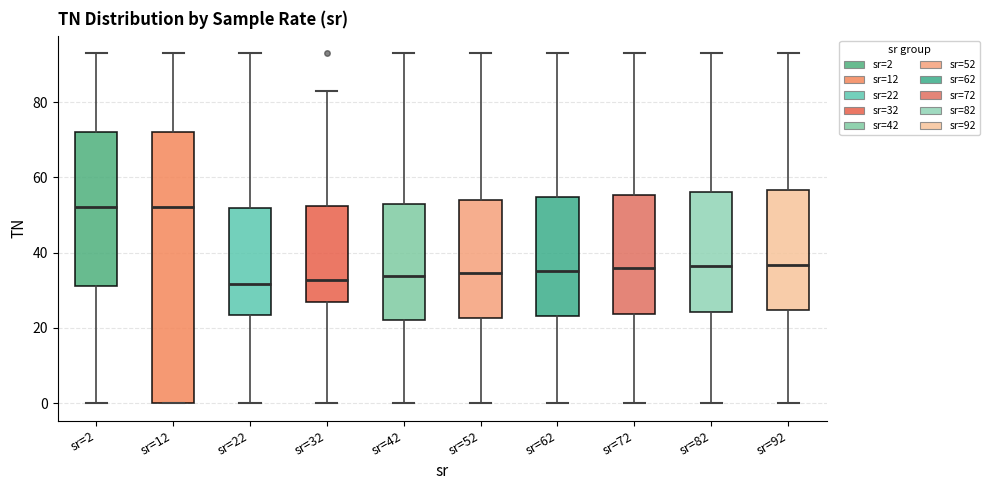

Reading left to right, transcribe this box plot: for each box, give where its median line is, the range the box spans, and where its two whiskers end, as read against the y-axis. The values are not printed on the chart, so give them approximately, as read against the axis.

sr=2: median 52, box 32 to 72, whiskers 0 to 94
sr=12: median 52, box 0 to 72, whiskers 0 to 94
sr=22: median 32, box 24 to 52, whiskers 0 to 94
sr=32: median 32, box 26 to 52, whiskers 0 to 84
sr=42: median 34, box 22 to 52, whiskers 0 to 94
sr=52: median 34, box 22 to 54, whiskers 0 to 94
sr=62: median 36, box 24 to 54, whiskers 0 to 94
sr=72: median 36, box 24 to 56, whiskers 0 to 94
sr=82: median 36, box 24 to 56, whiskers 0 to 94
sr=92: median 36, box 24 to 56, whiskers 0 to 94